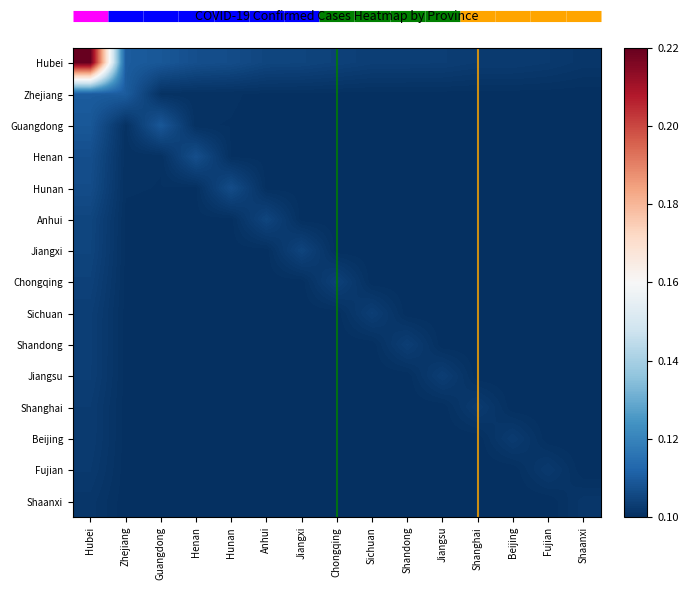

Which series has the largest range (max minus min)?

Hubei